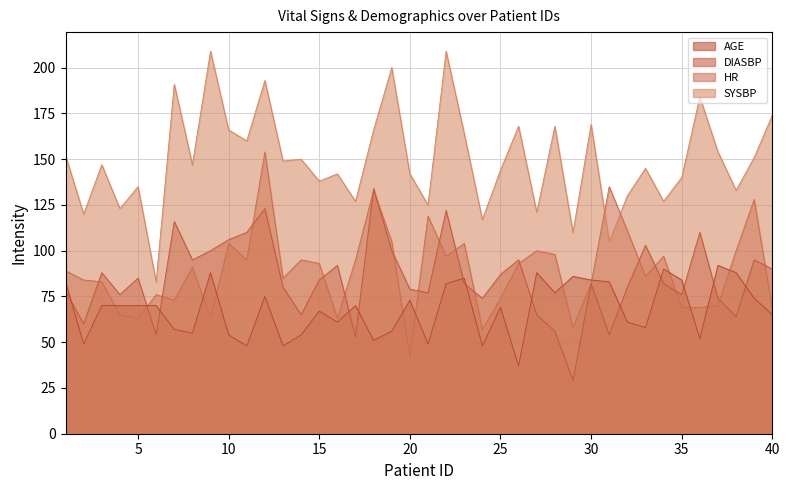

Rank the categories by HR value from highest to lowest.

12, 31, 18, 39, 21, 32, 19, 10, 23, 27, 38, 28, 22, 34, 11, 14, 17, 15, 26, 8, 1, 33, 13, 2, 3, 30, 6, 25, 7, 37, 35, 36, 40, 4, 5, 9, 16, 29, 24, 20